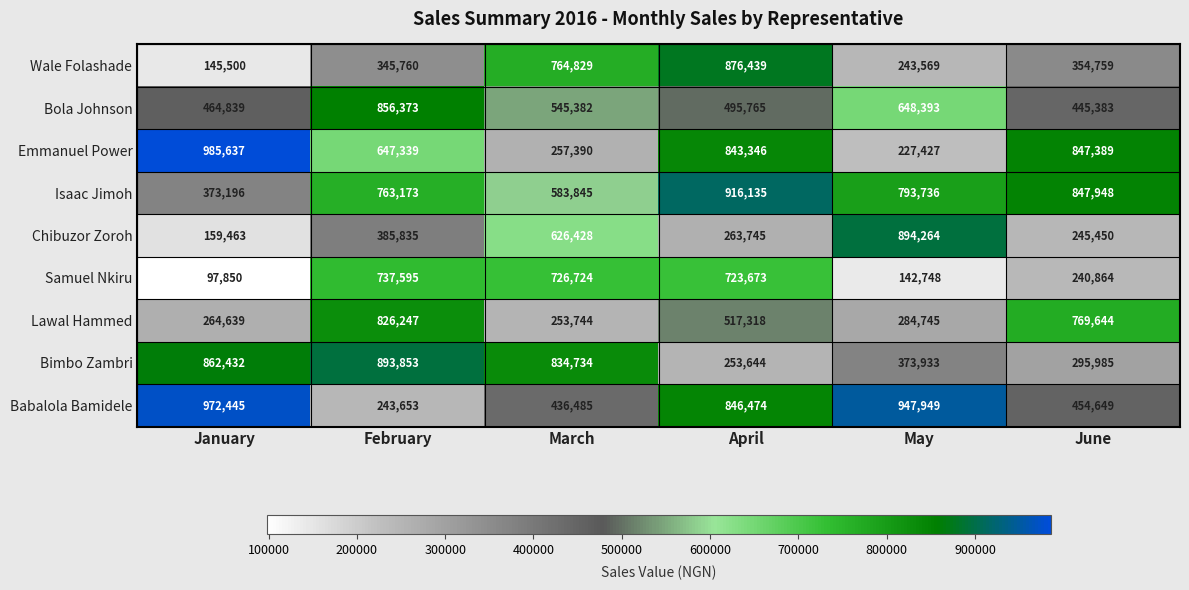

True or false: Samuel Nkiru has a value of 138664 at January.

False